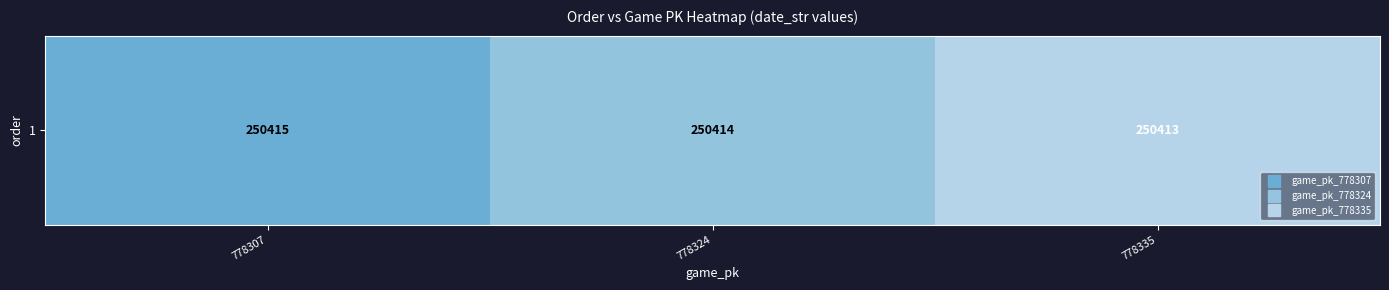

Rank the categories by value from lowest to highest.

778335, 778324, 778307